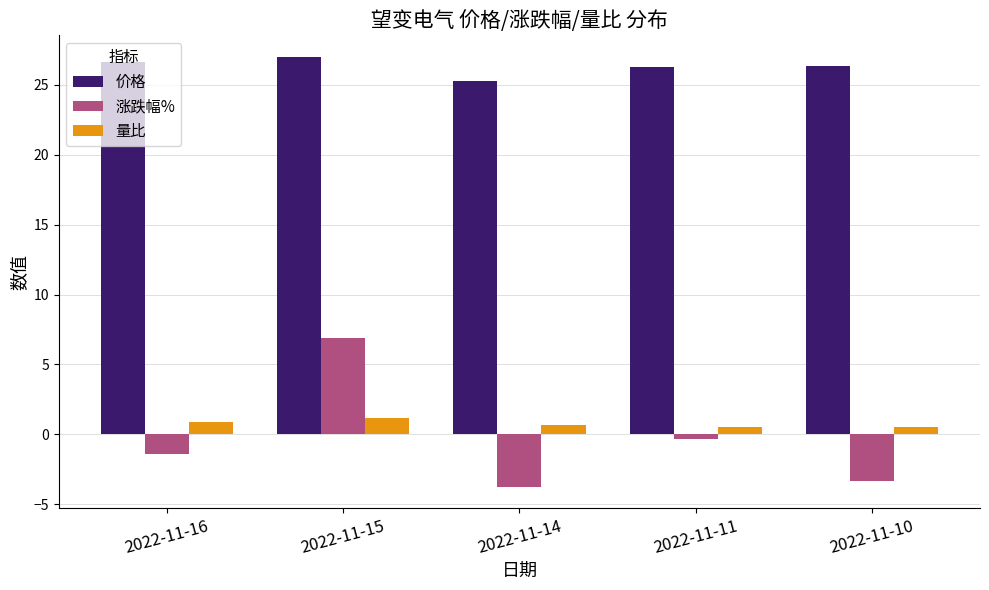

At which label does 价格 first exceed 26?

2022-11-16